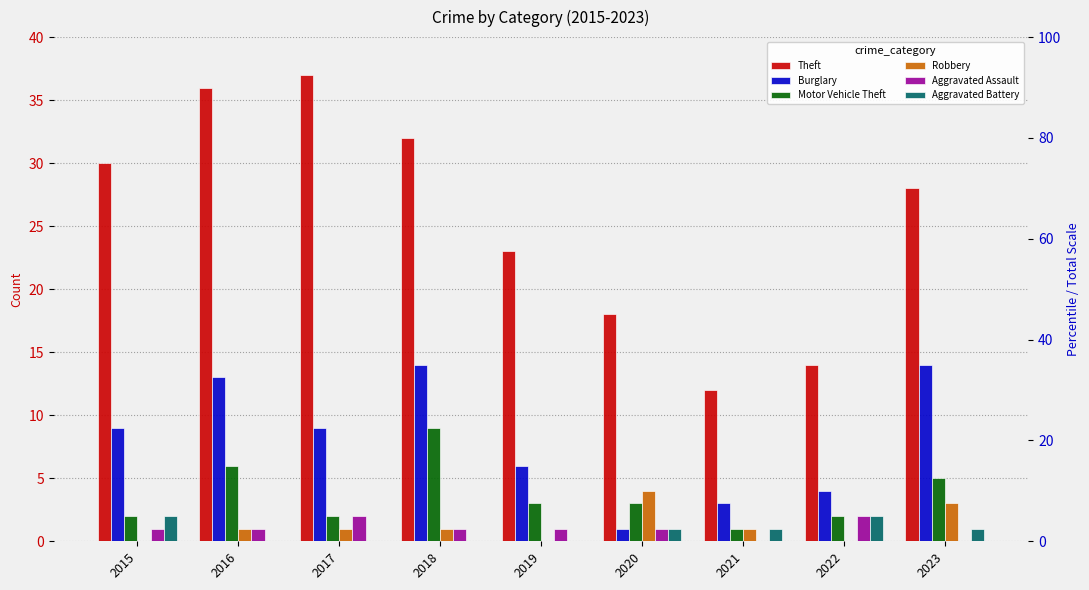

Which series has the largest total across all categories?

Theft